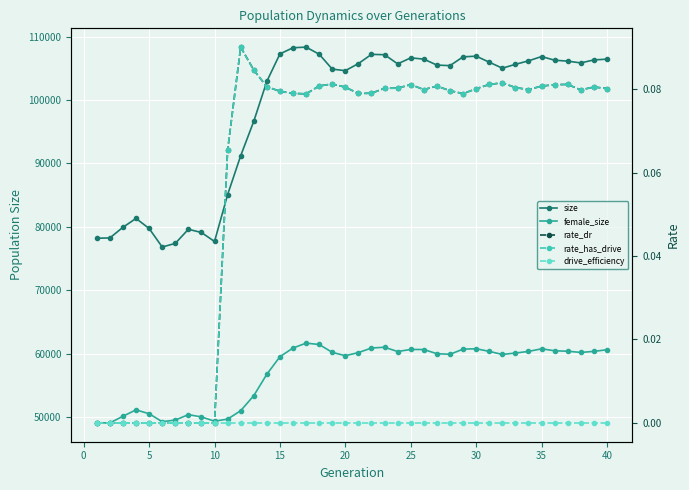

Which series has the widest spread of values?

size